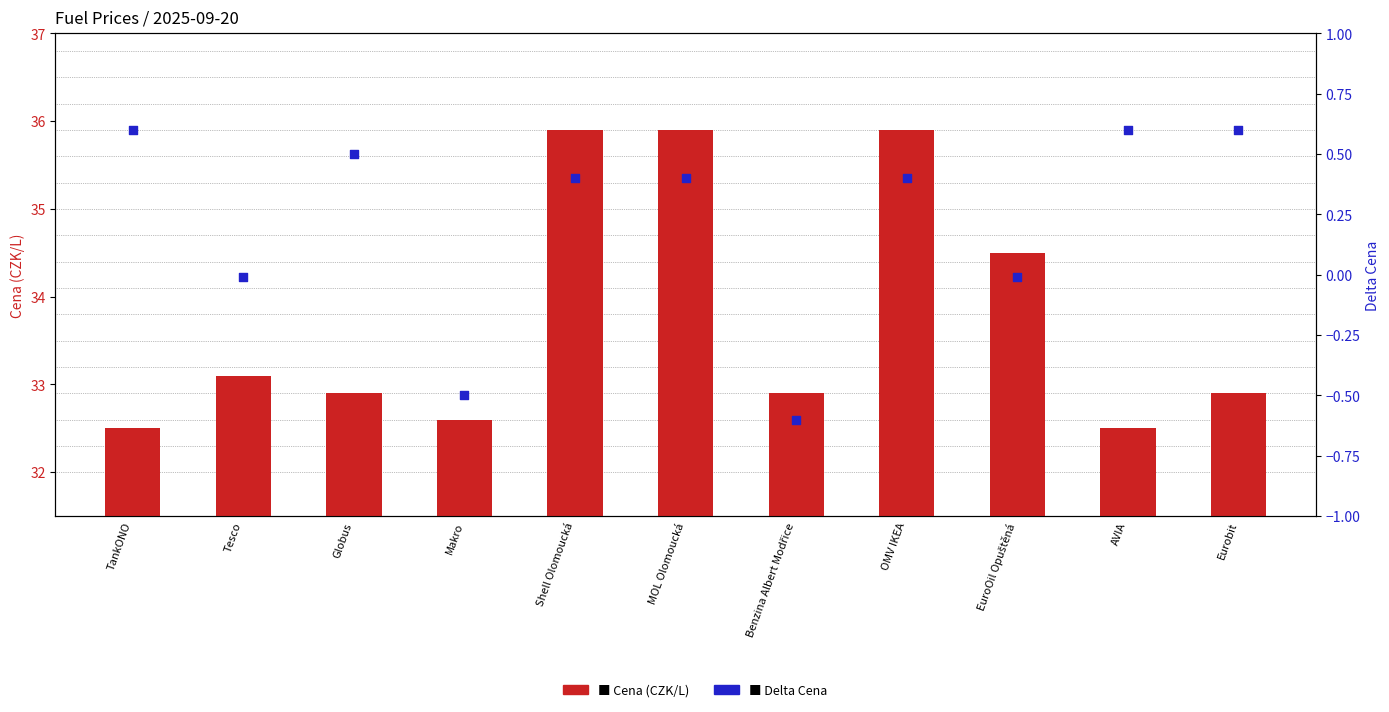

What are all the series names shown in the legend?

Cena (CZK/L), Delta Cena